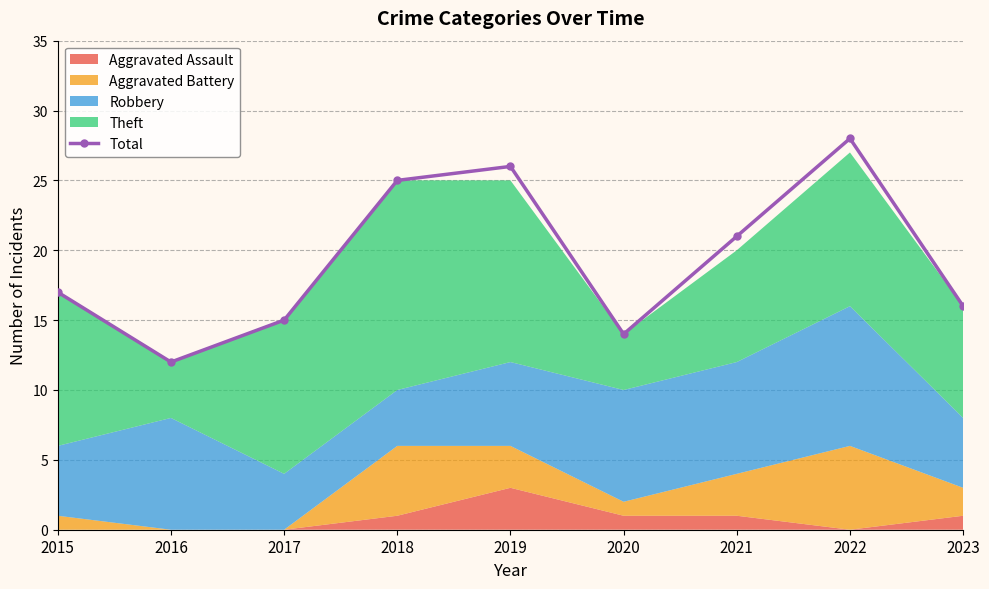

Where is the first local maximum?

2019